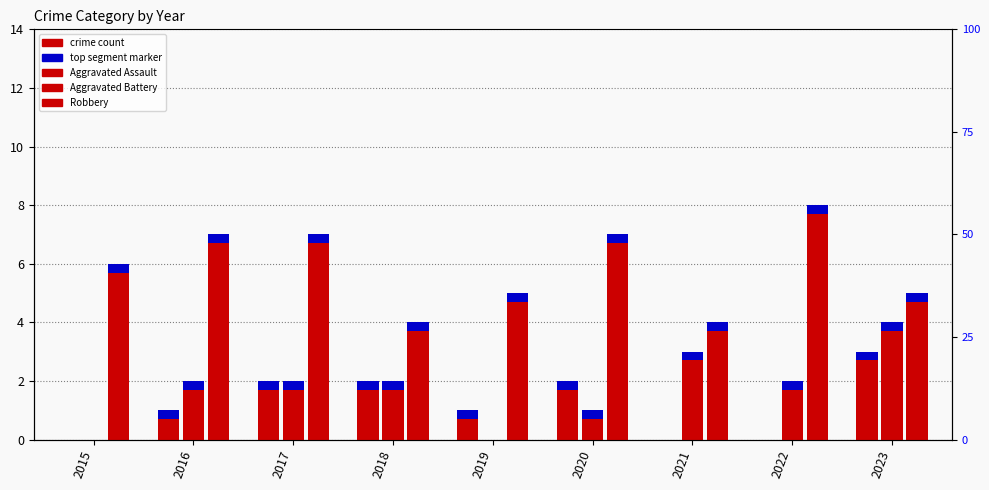

How many series are shown in this chart?

3